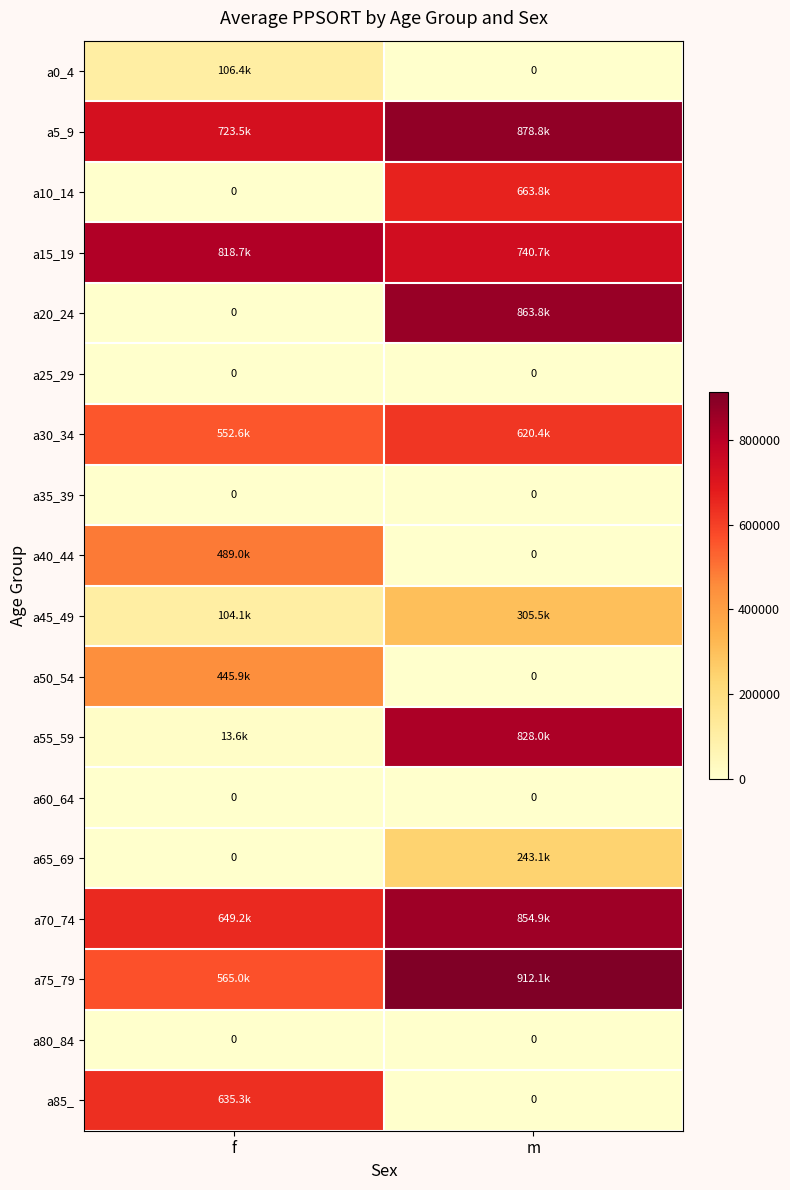

Which category has the highest value in the a50_54 series?

f